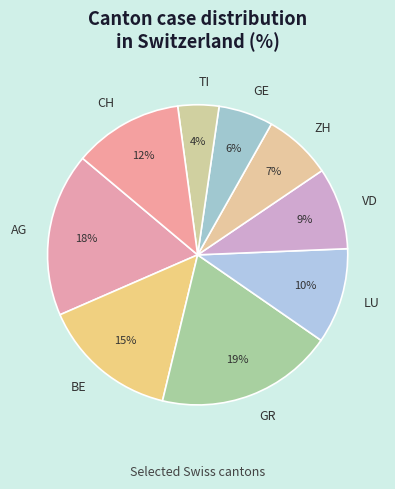

Between VD and CH, which is larger?

CH